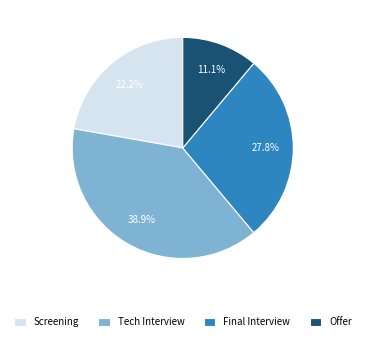

Is the sum of Screening and Offer greater than half?

No